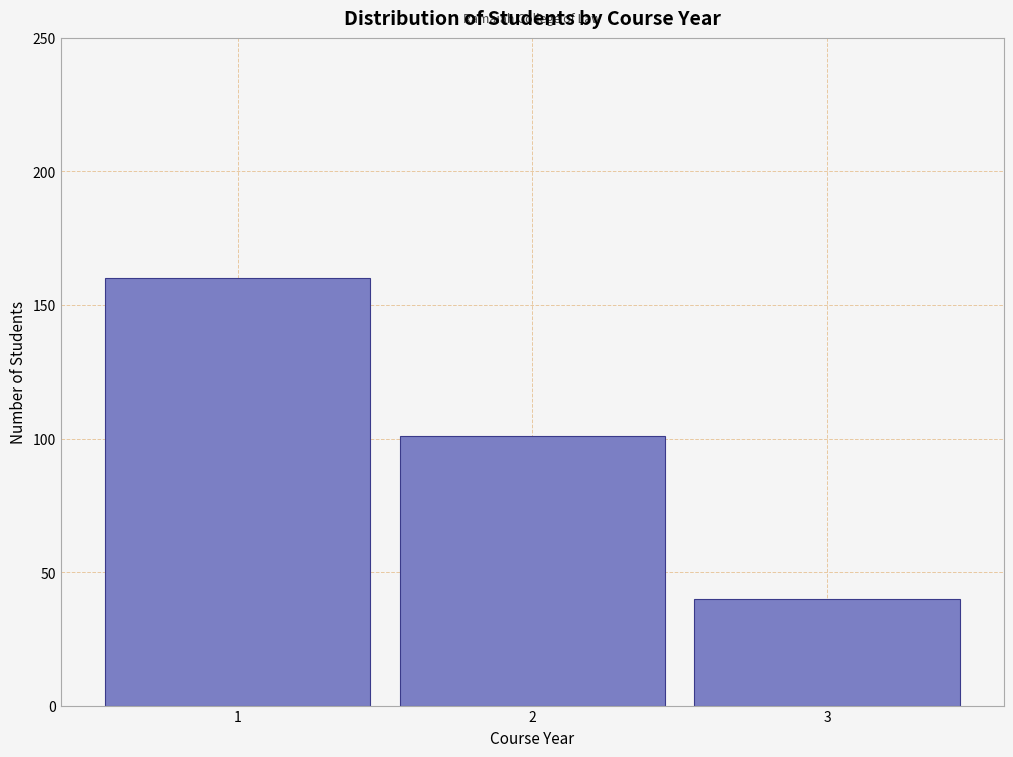

Reading left to right, transcribe all the data shown in this chart.

1=160	2=101	3=40